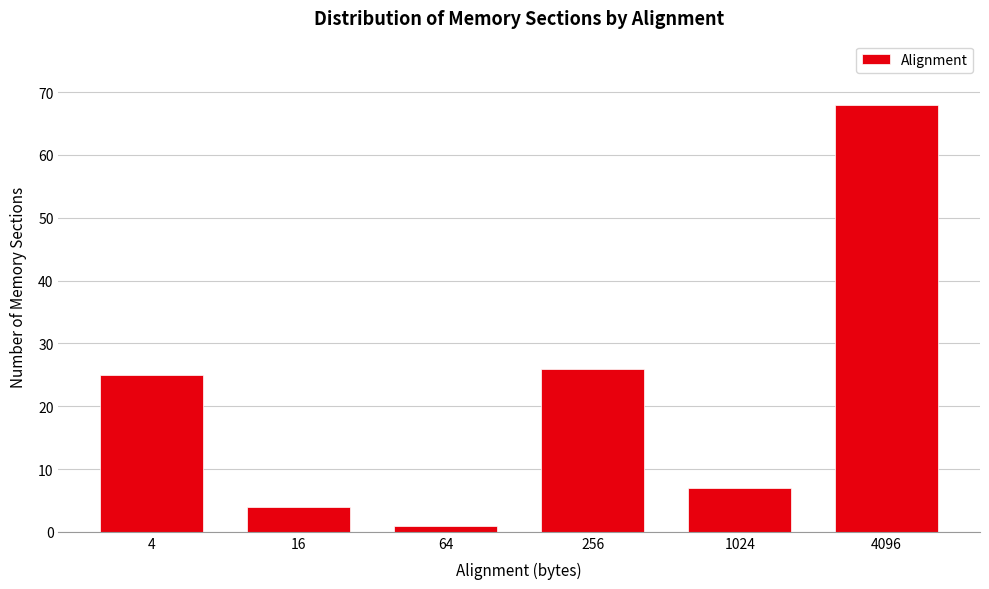

Reading left to right, what are all the values shown in this chart?

4=25	16=4	64=1	256=26	1024=7	4096=68